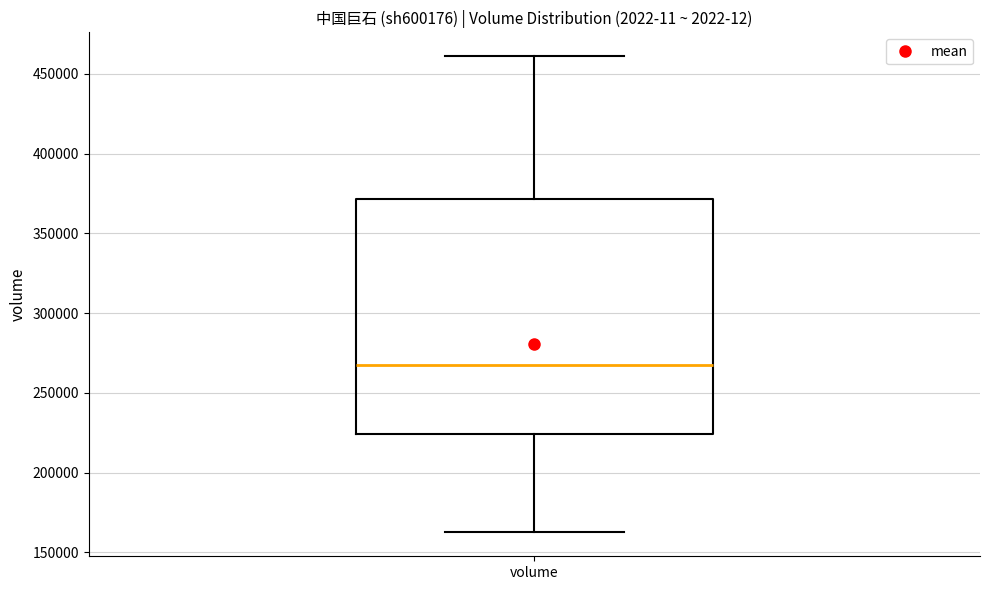

Read this box plot against the y-axis: the position of the median line, the range covered by the box, and the ends of both whiskers. The values are not printed on the chart, so give them approximately, as read against the axis.

median 265000, box 225000 to 370000, whiskers 160000 to 460000